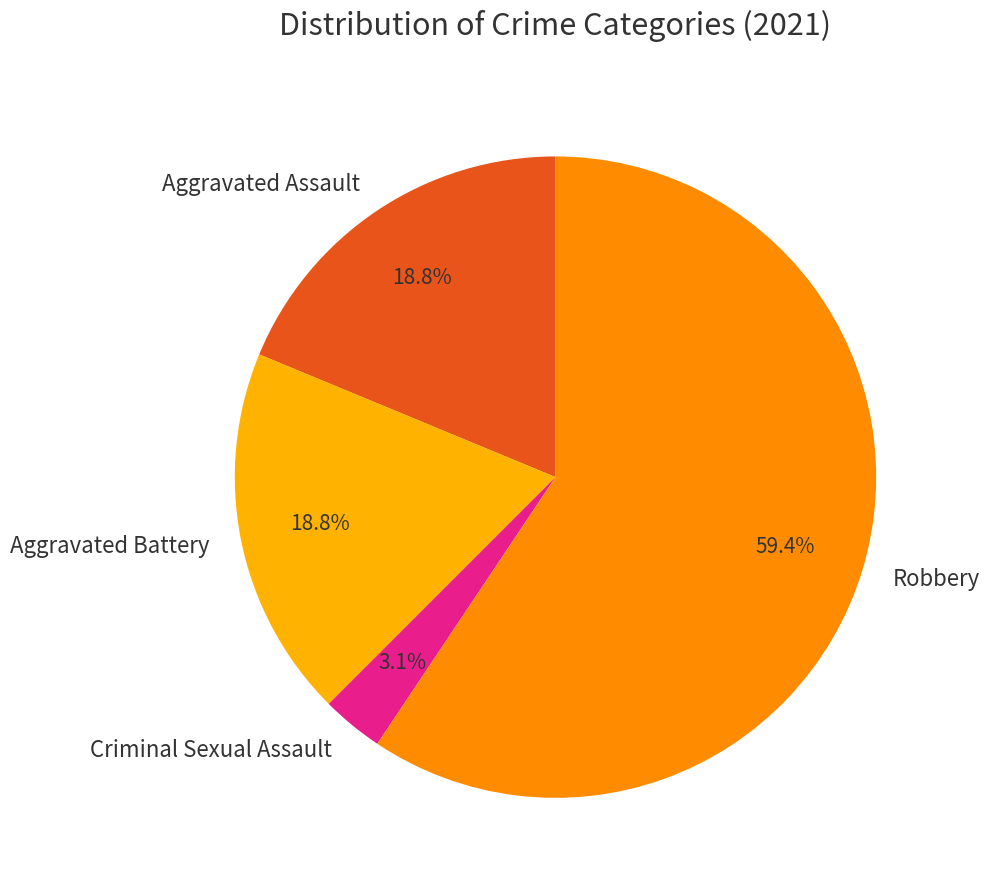

Does any single category account for the majority?

Yes